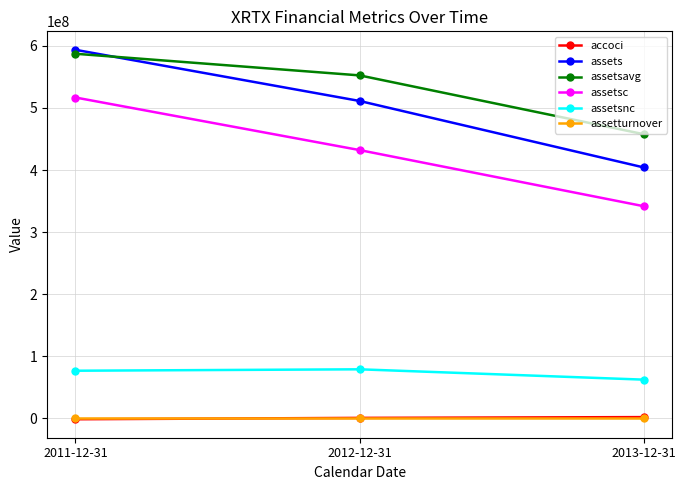

What is the greatest value displayed?

593703000.0